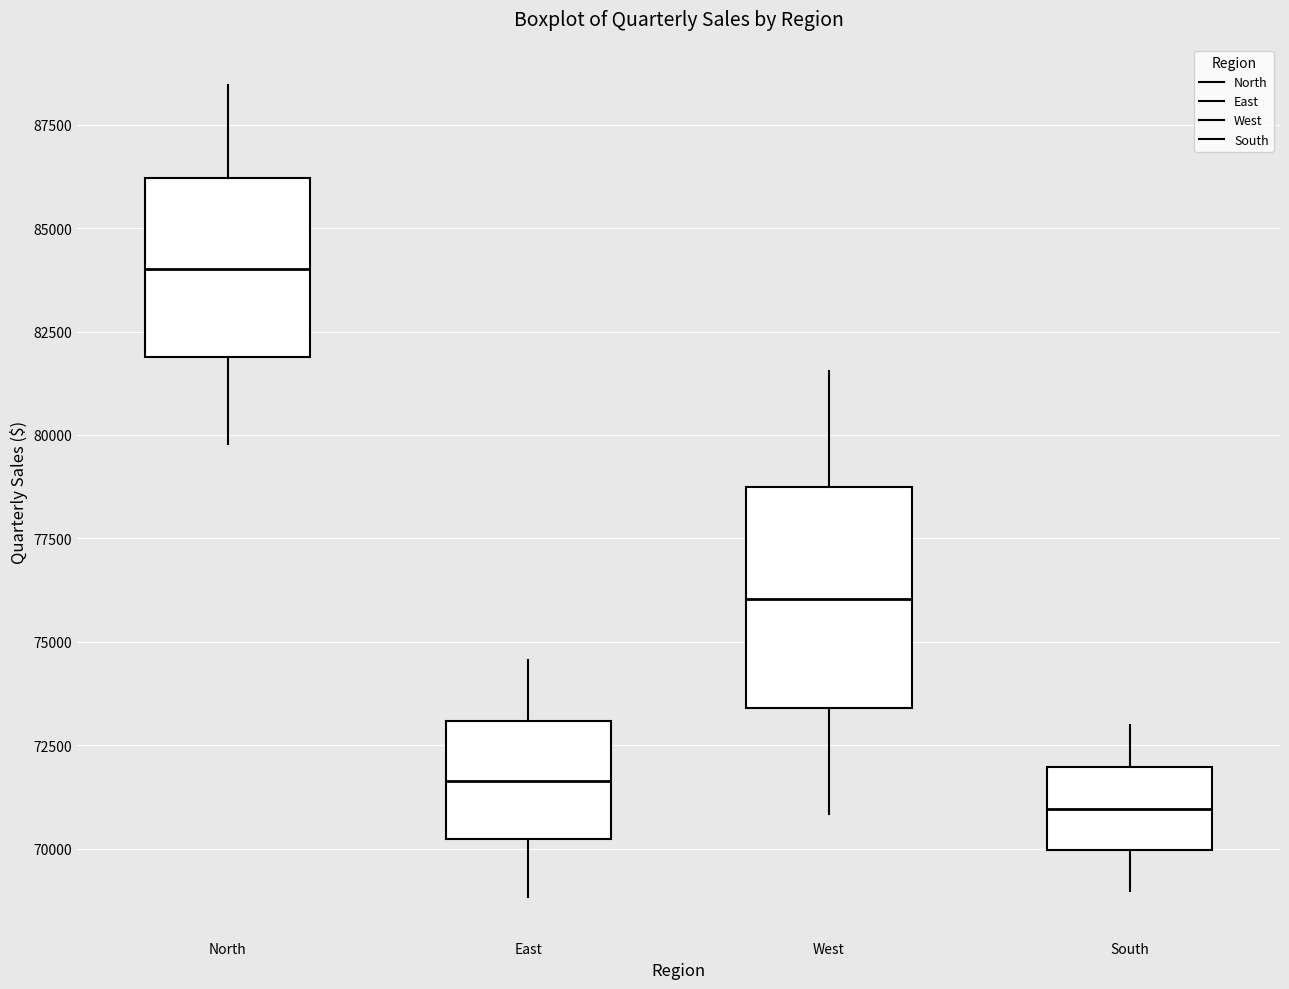

Reading left to right, transcribe this box plot: for each box, give where its median line is, the range the box spans, and where its two whiskers end, as read against the y-axis. The values are not printed on the chart, so give them approximately, as read against the axis.

North: median 84000, box 82000 to 86000, whiskers 80000 to 88500
East: median 71500, box 70000 to 73000, whiskers 69000 to 74500
West: median 76000, box 73500 to 78500, whiskers 71000 to 81500
South: median 71000, box 70000 to 72000, whiskers 69000 to 73000